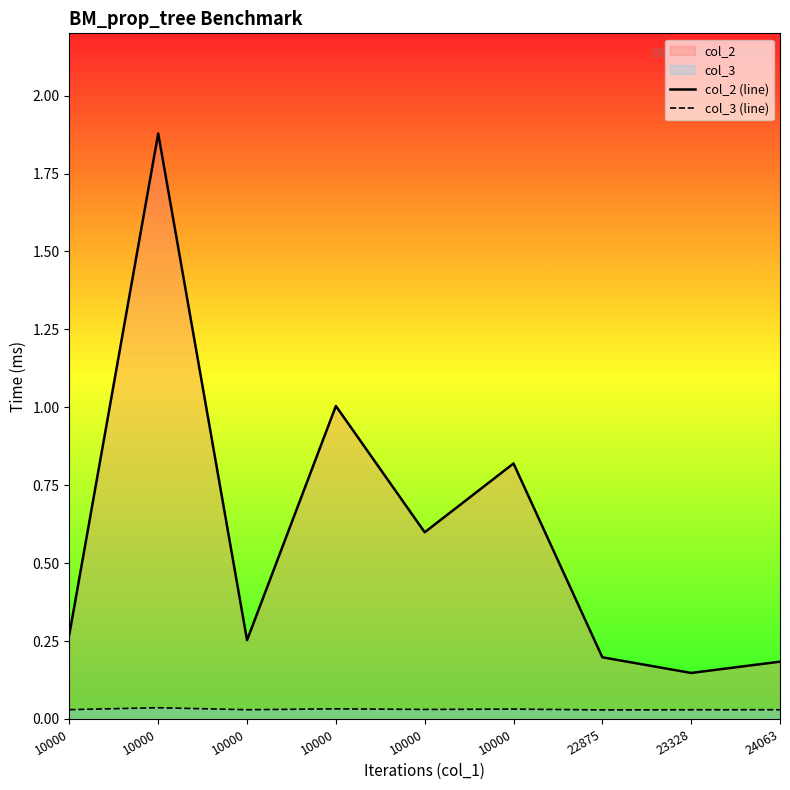

Is the value of col_3 (line) at 10000 greater than the value of col_2 (line) at 10000?

No